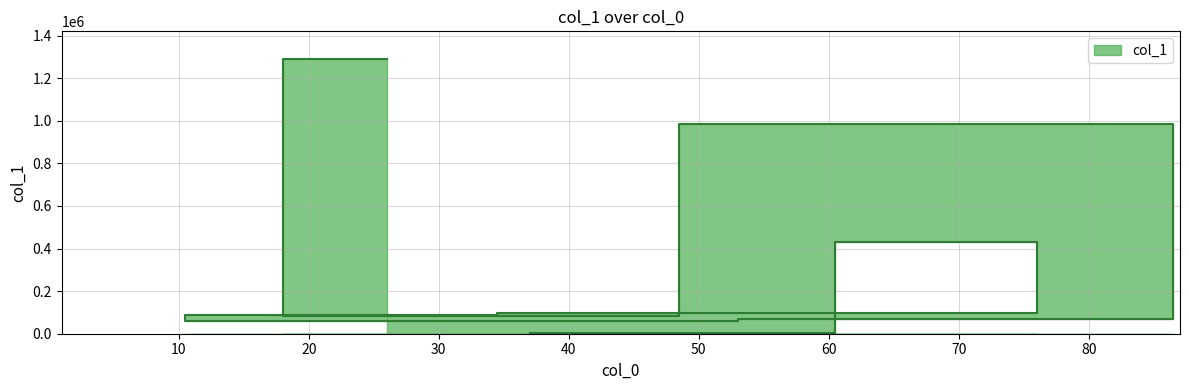

True or false: the data has more than 1 interior local peaks.

True